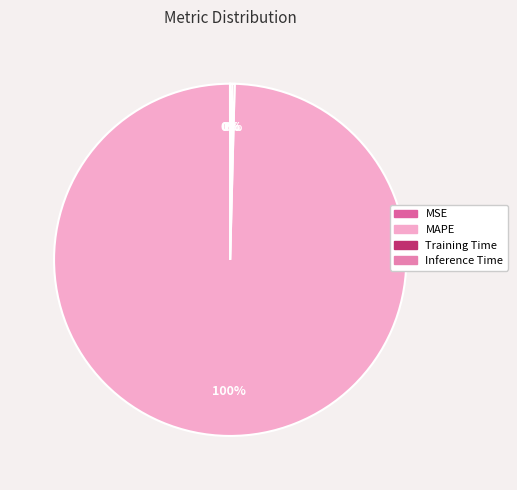

True or false: MAPE accounts for 100% of the total.

True